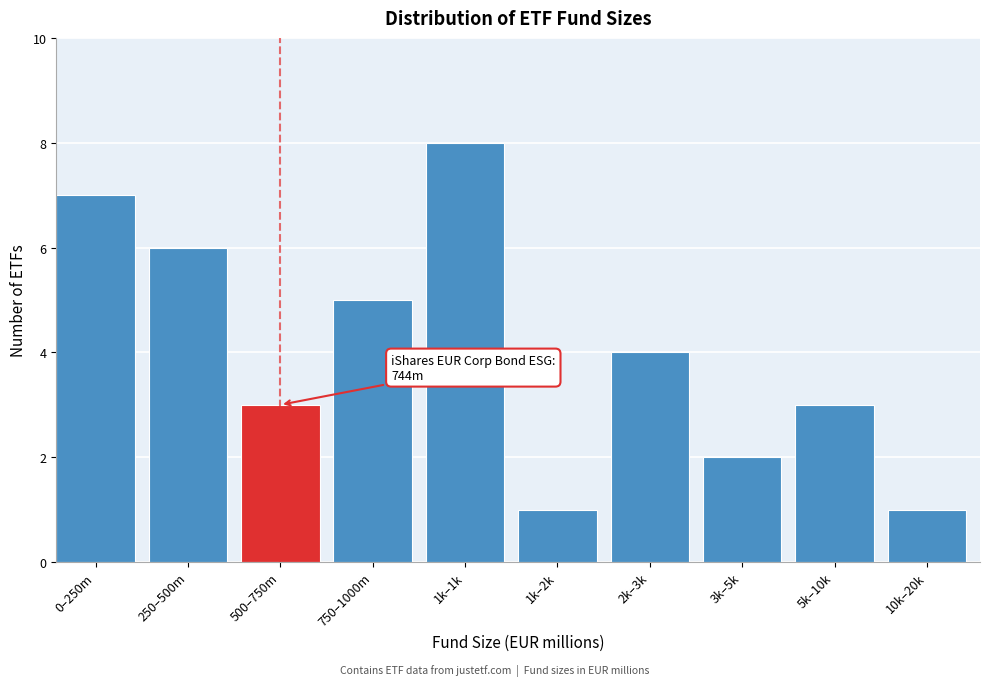

Reading left to right, transcribe all the data shown in this chart.

7	6	3	5	8	1	4	2	3	1